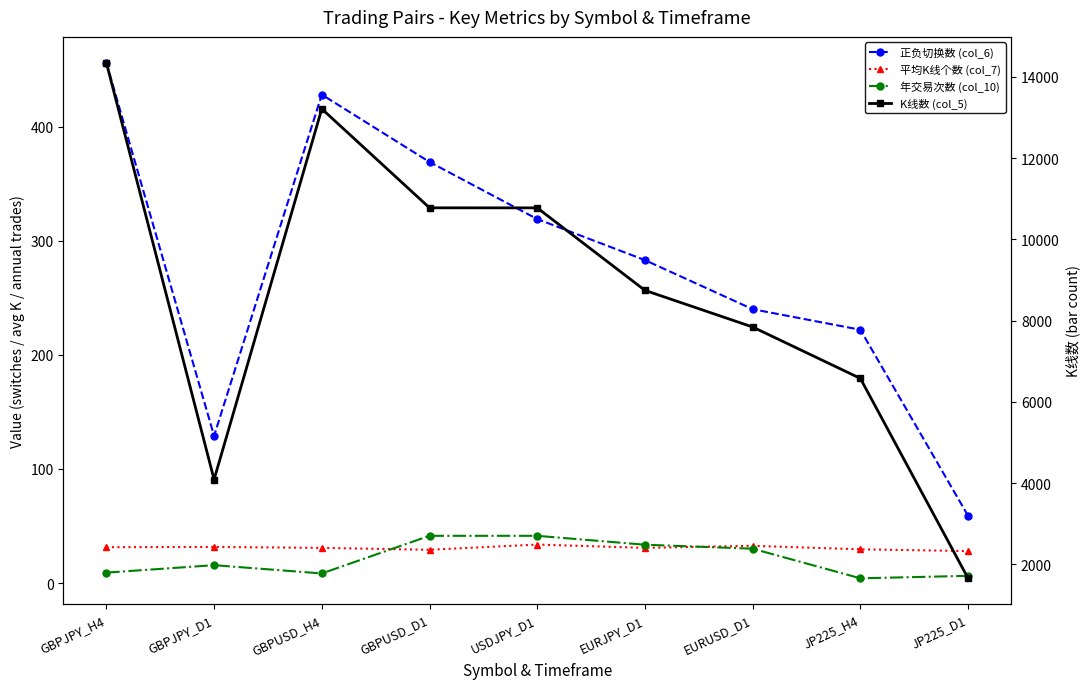

What is the label of the 4th point from the right?

EURJPY_D1